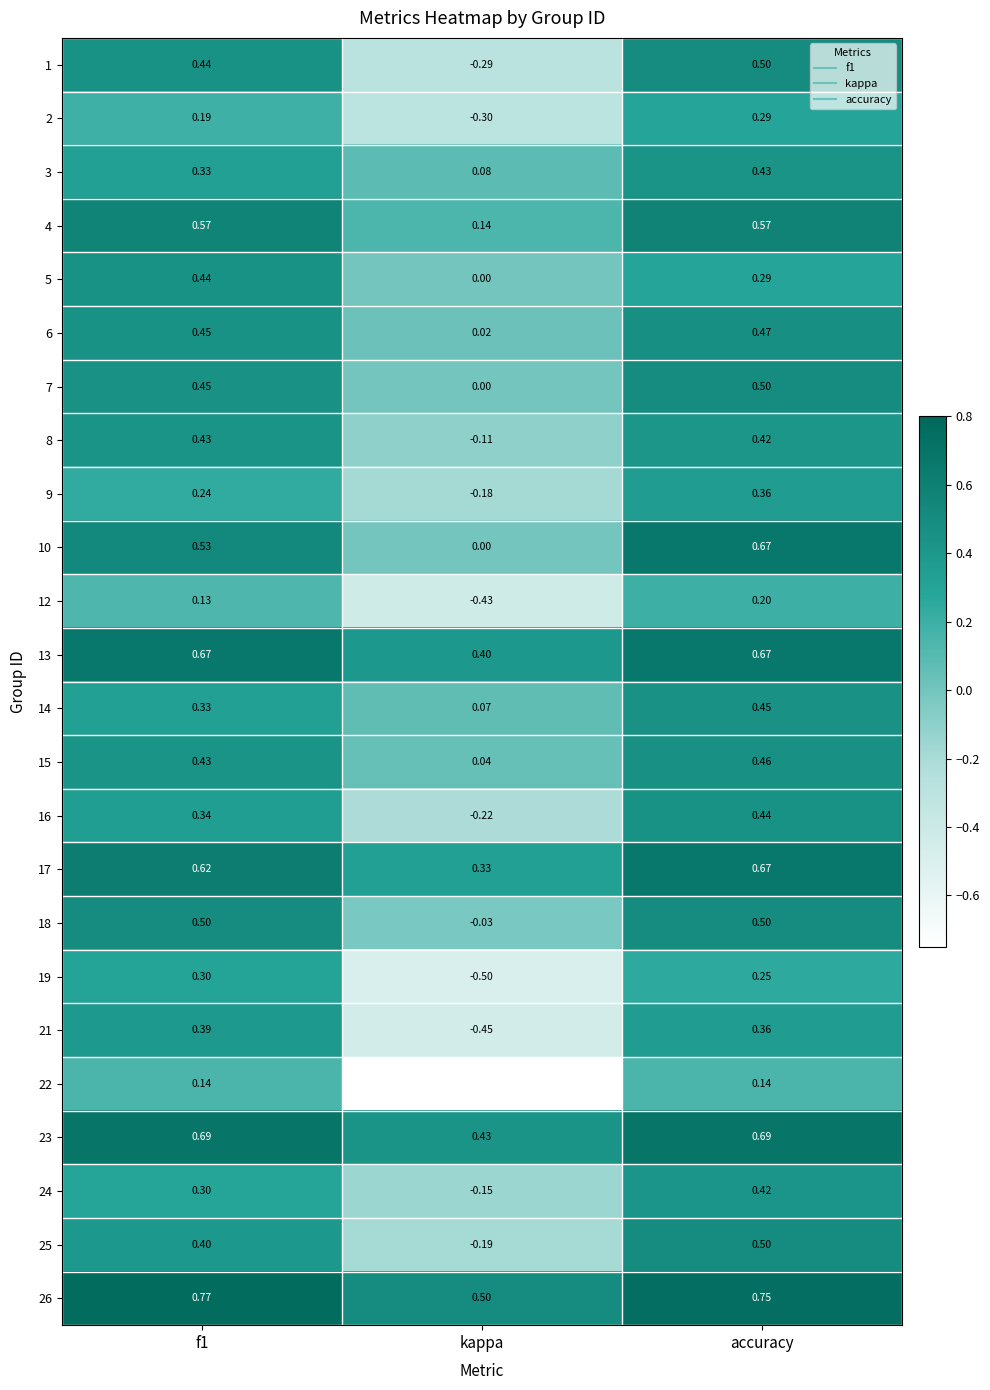

Which category has the lowest value across all series?

kappa